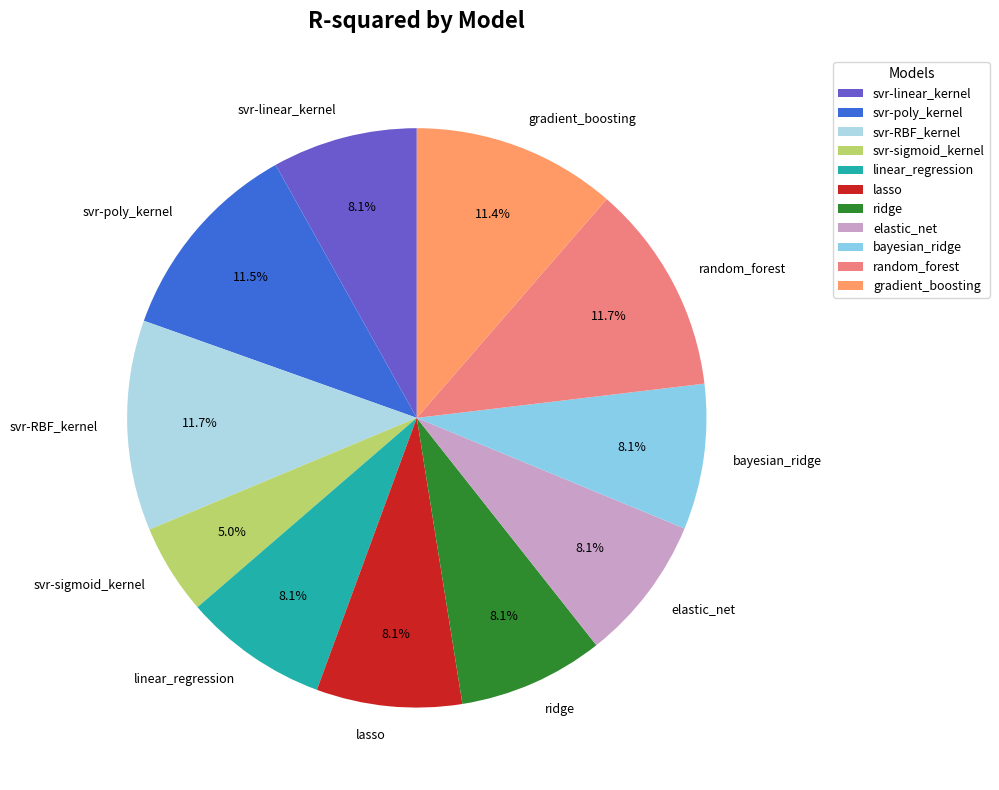

Does svr-poly_kernel account for over 50% of the chart?

No